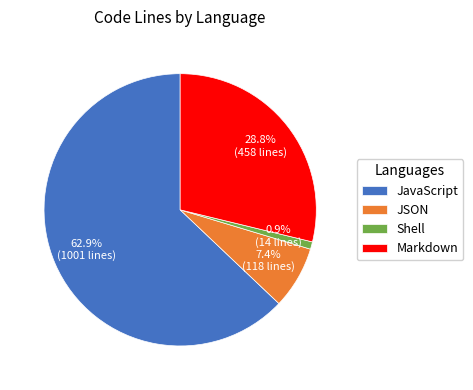

What percentage is the Markdown slice, to the nearest percent?

29%